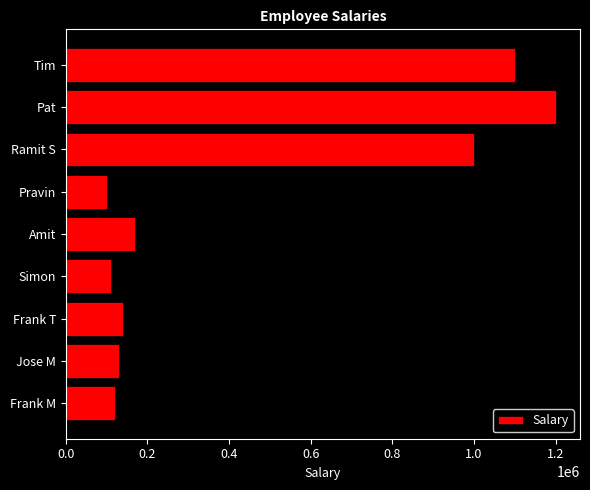

How many values are below 140000?

4